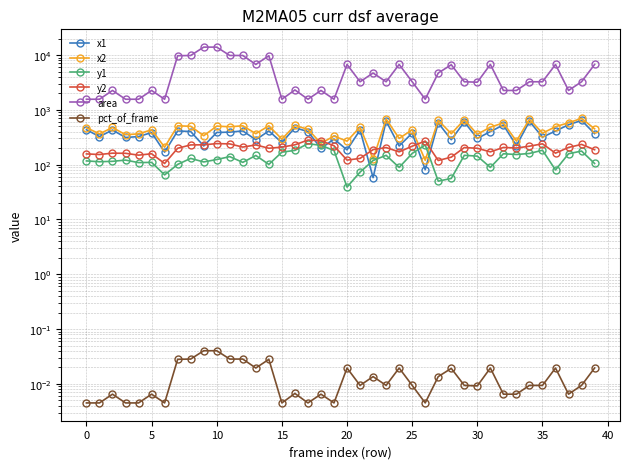

What is the total value across all series at 33?

3101.0